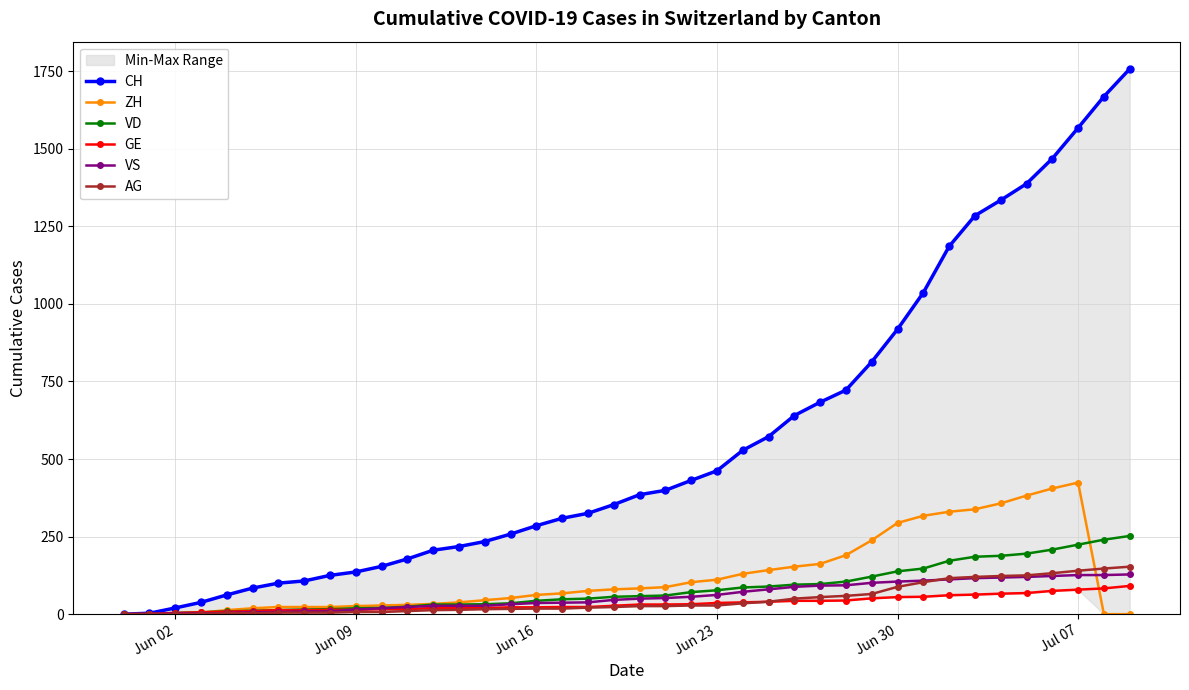

True or false: GE and AG intersect in this chart.

False